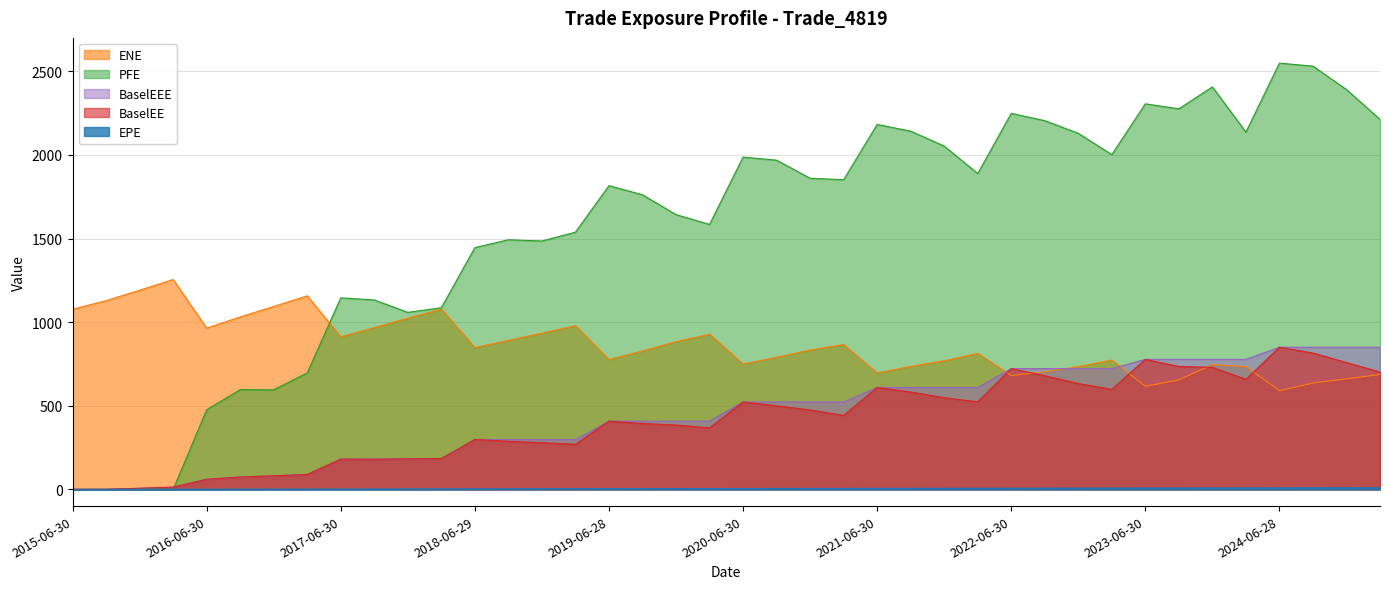

Which category has the lowest value across all series?

2015-06-30